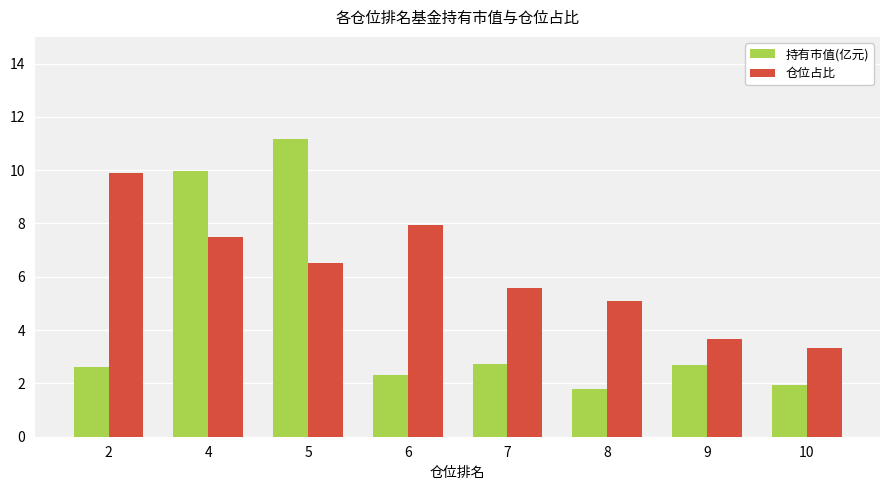

What is the average value of the 仓位占比 series?

6.2